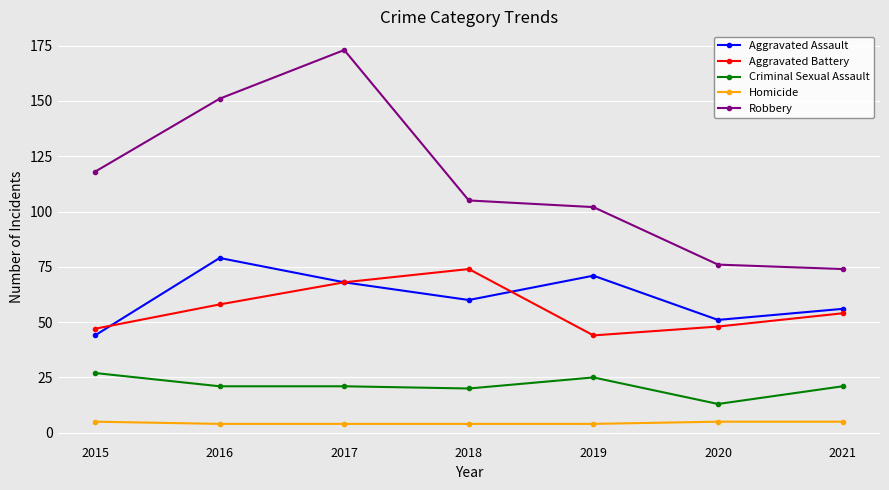

How many series are shown in this chart?

5